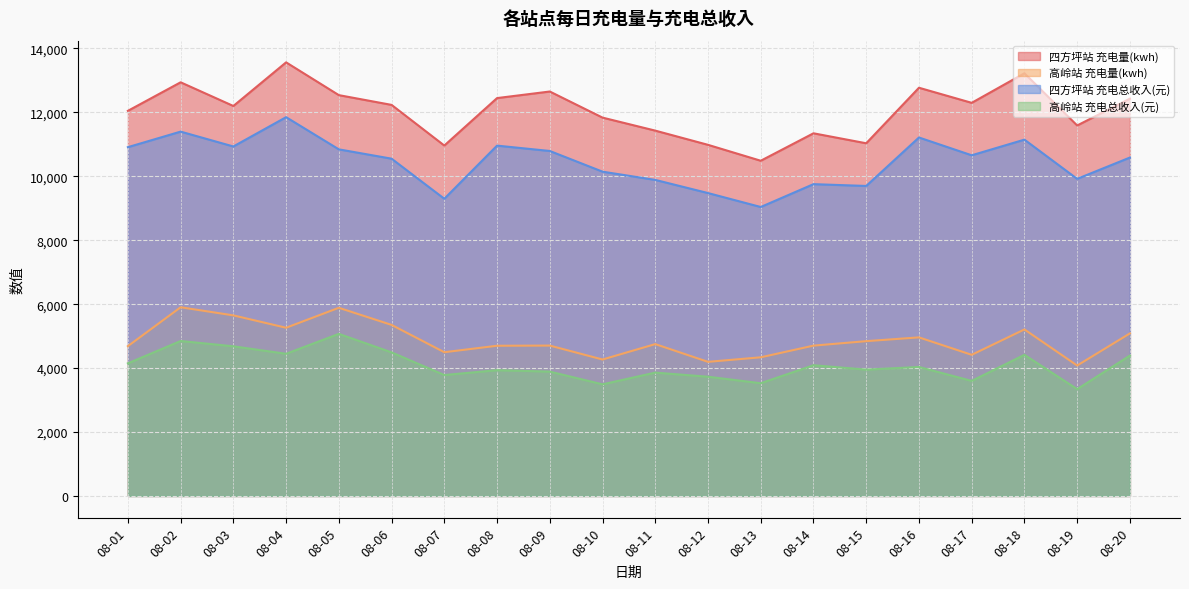

How many interior local valleys does the 高岭站 充电总收入(元) series have?

7